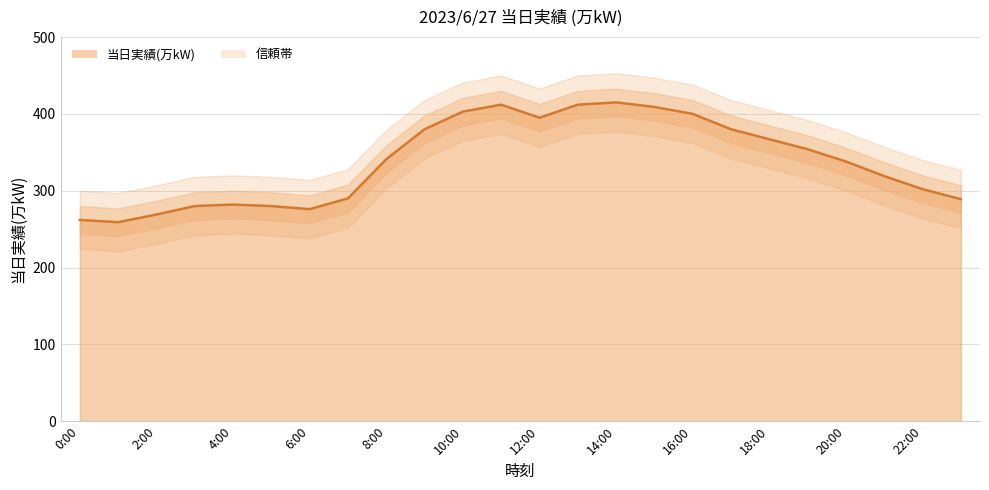

Which category has the highest value across all series?

14:00